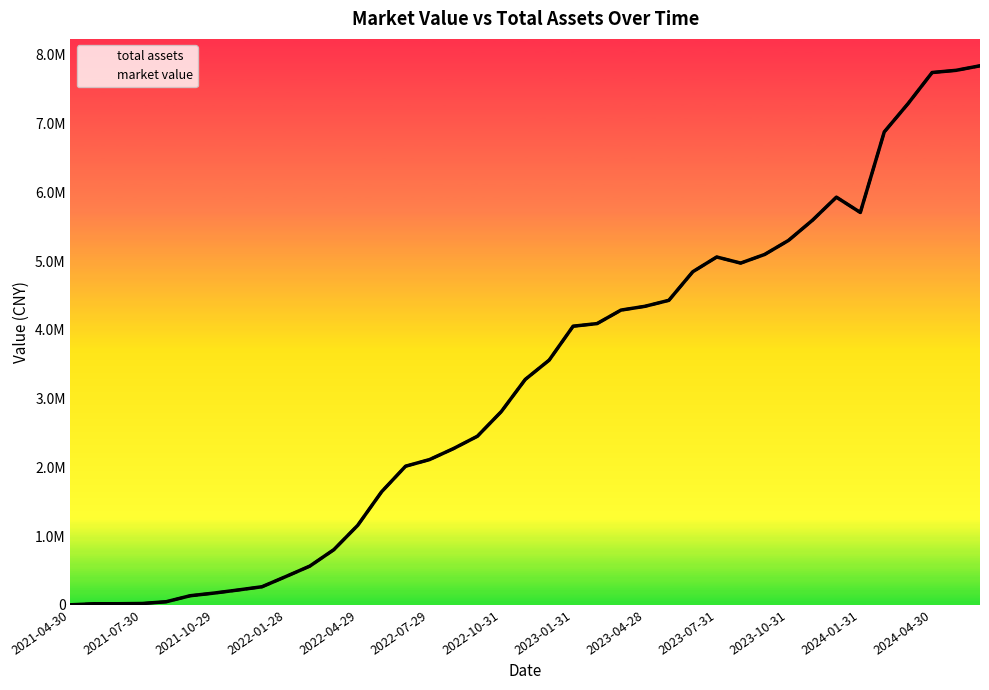

Between 2023-01-31 and 26, which series saw the biggest shift?

total assets